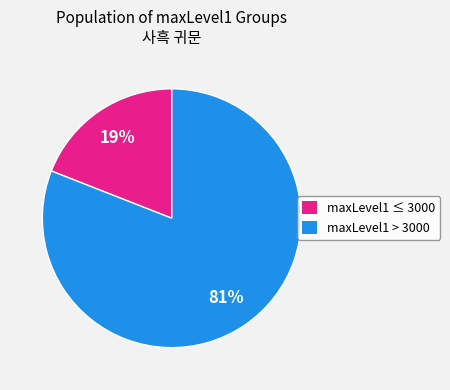

Between maxLevel1 > 3000 and maxLevel1 ≤ 3000, which is larger?

maxLevel1 > 3000